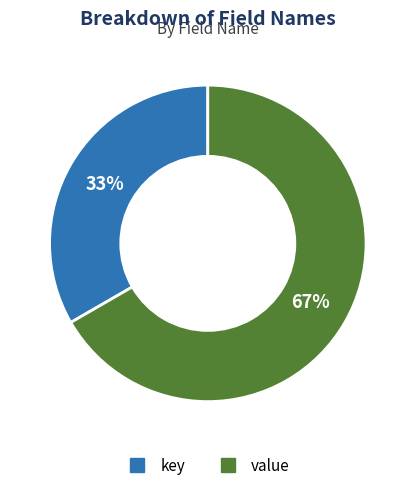

What percentage is the value slice, to the nearest percent?

67%